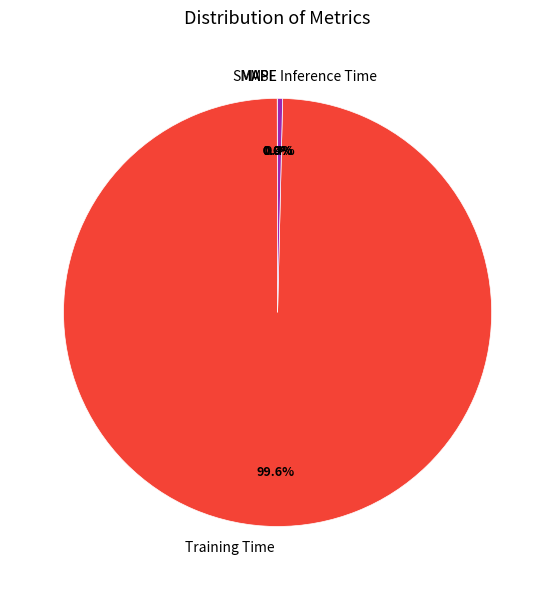

What is the largest slice in the pie chart?

Training Time